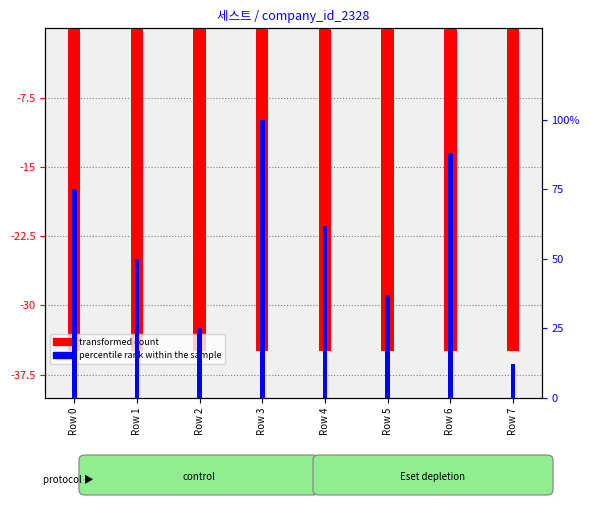

What is the sum of the transformed count values at Row 0 and Row 1?

-69.8